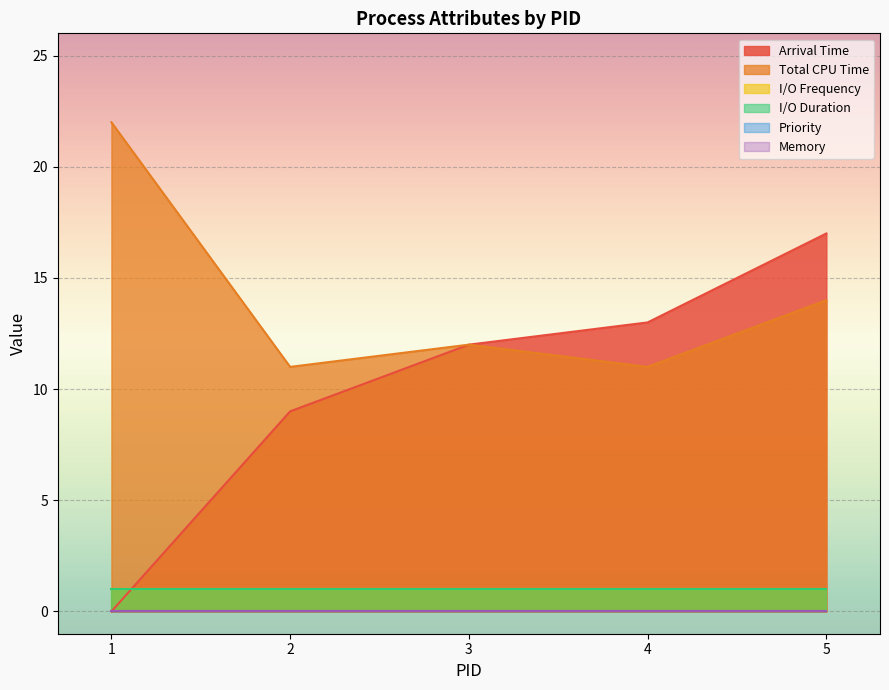

Where is the first local minimum for Total CPU Time?

2